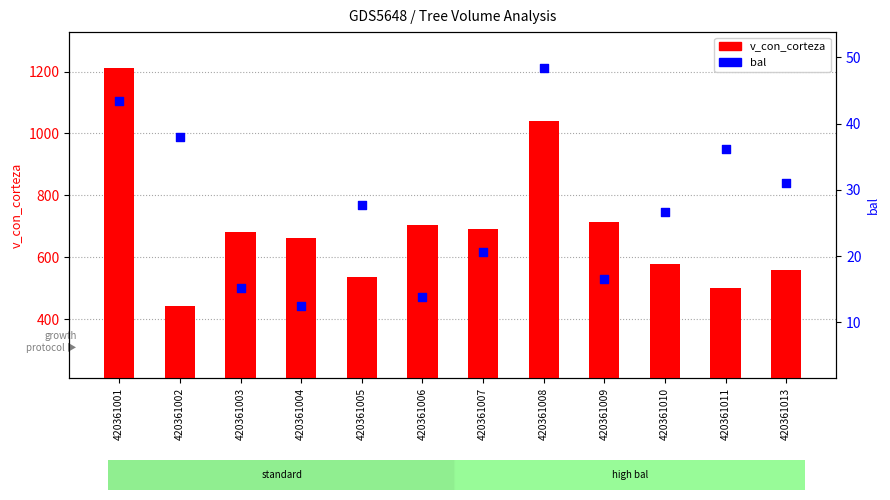

At which category is the sum across all series the highest?

420361001